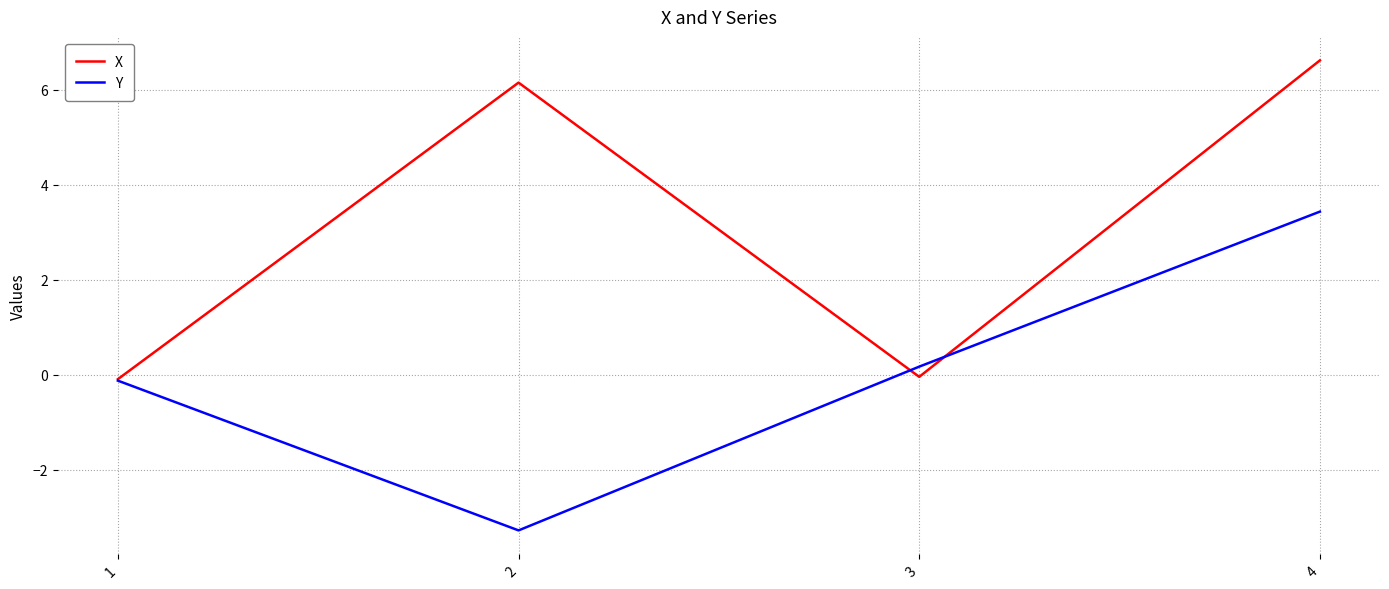

How many positive values does the Y series have?

2